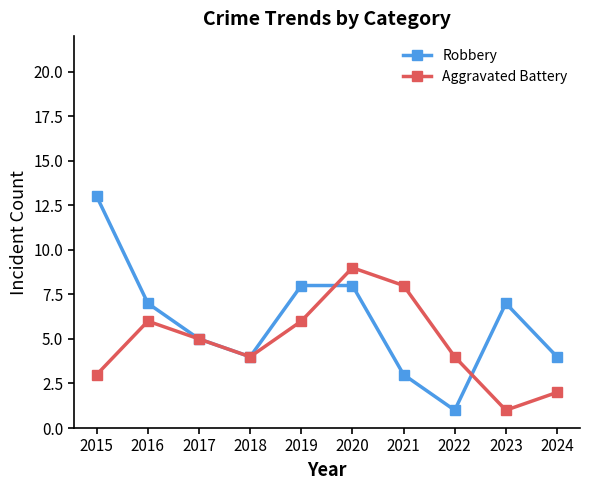

At which category is the sum across all series the highest?

2020